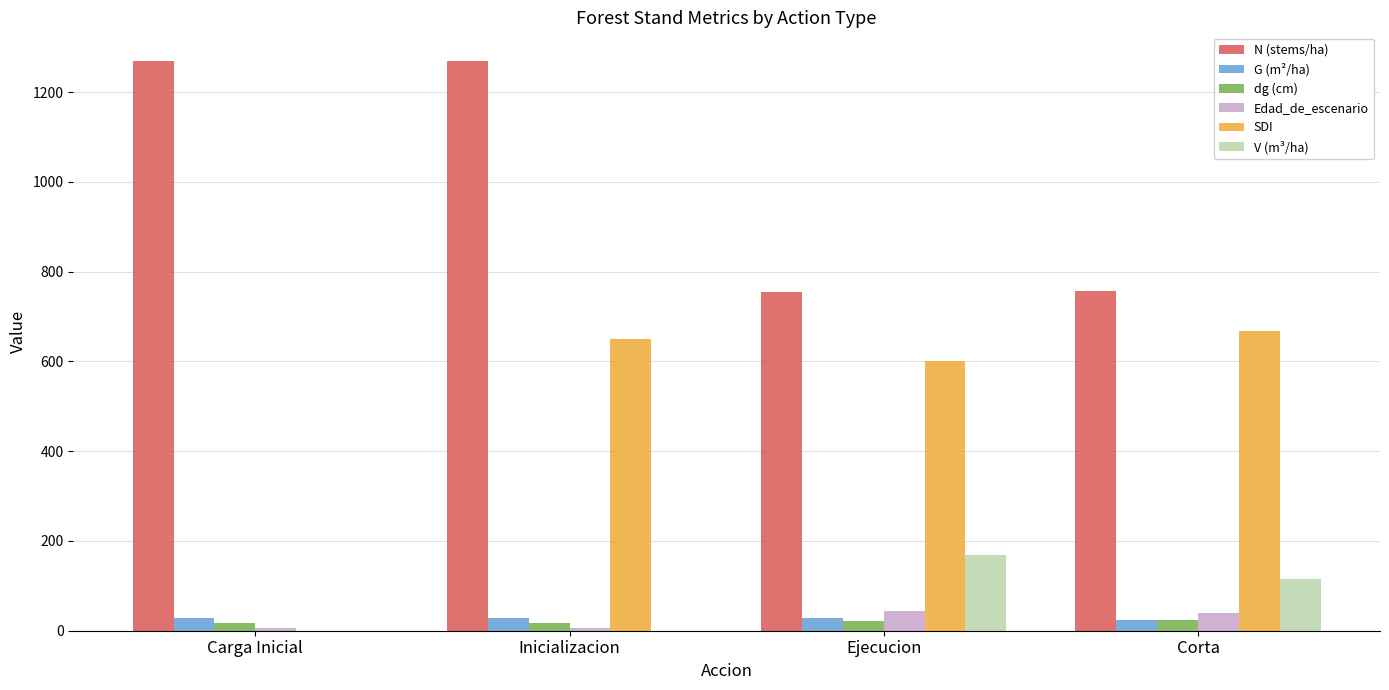

What is the maximum value for V (m³/ha)?

168.2